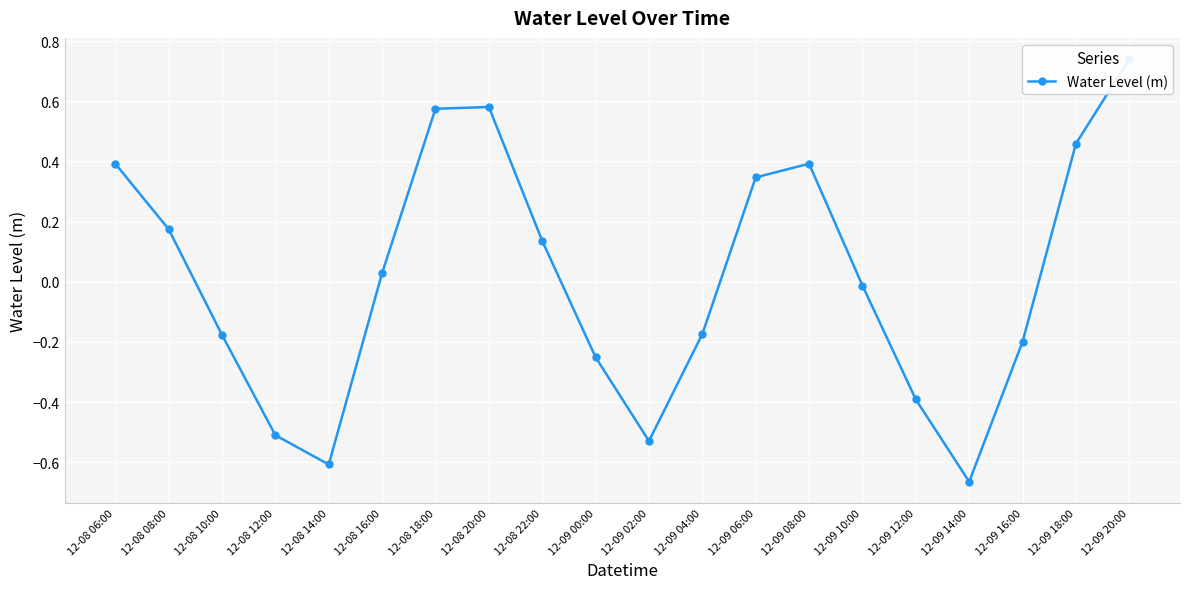

What is the change in value from 12-09 14:00 to 12-09 18:00?

+1.1